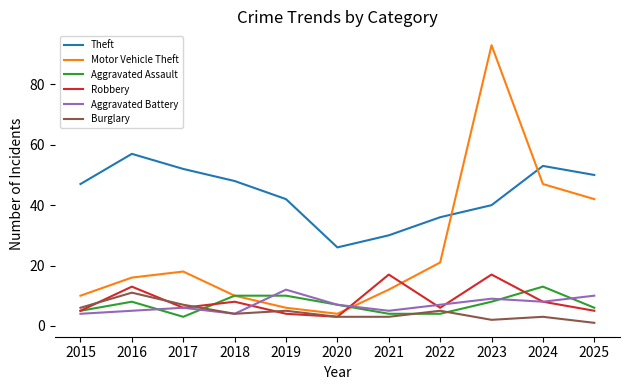

How many distinct data groups are displayed?

6